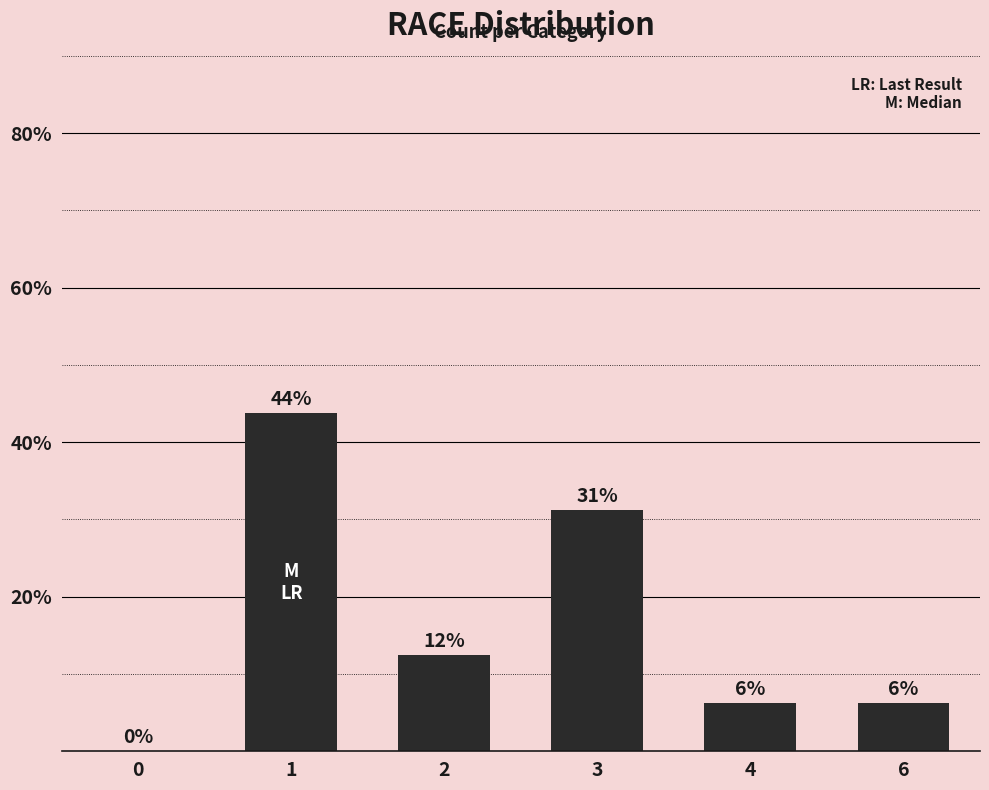

Which has a higher value, 6 or 2?

2